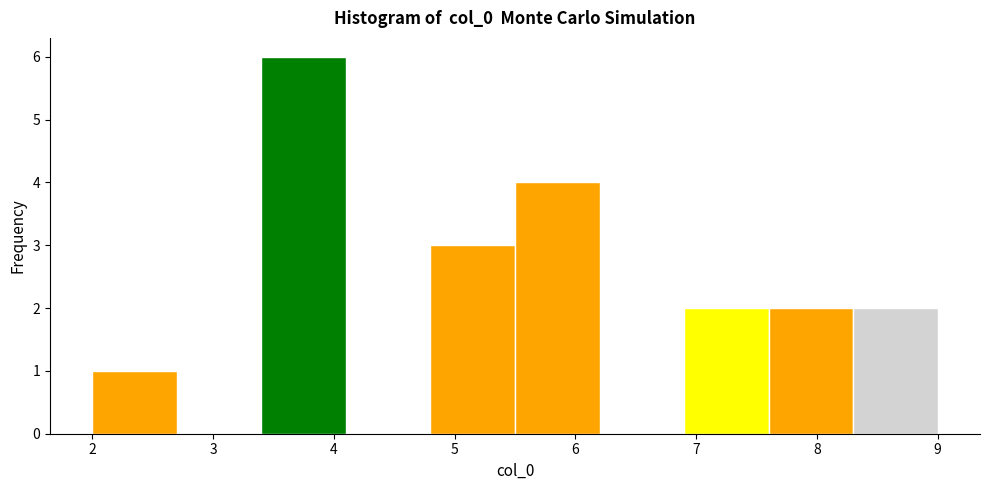

Reading left to right, list every bar in this chart as the range it spans on the x-axis followed by its height. The values are not printed on the chart, so give them approximately, as read against the axis.

2.0 to 2.7: 1
2.7 to 3.4: 0
3.4 to 4.1: 6
4.1 to 4.8: 0
4.8 to 5.5: 3
5.5 to 6.2: 4
6.2 to 6.9: 0
6.9 to 7.6: 2
7.6 to 8.3: 2
8.3 to 9.0: 2